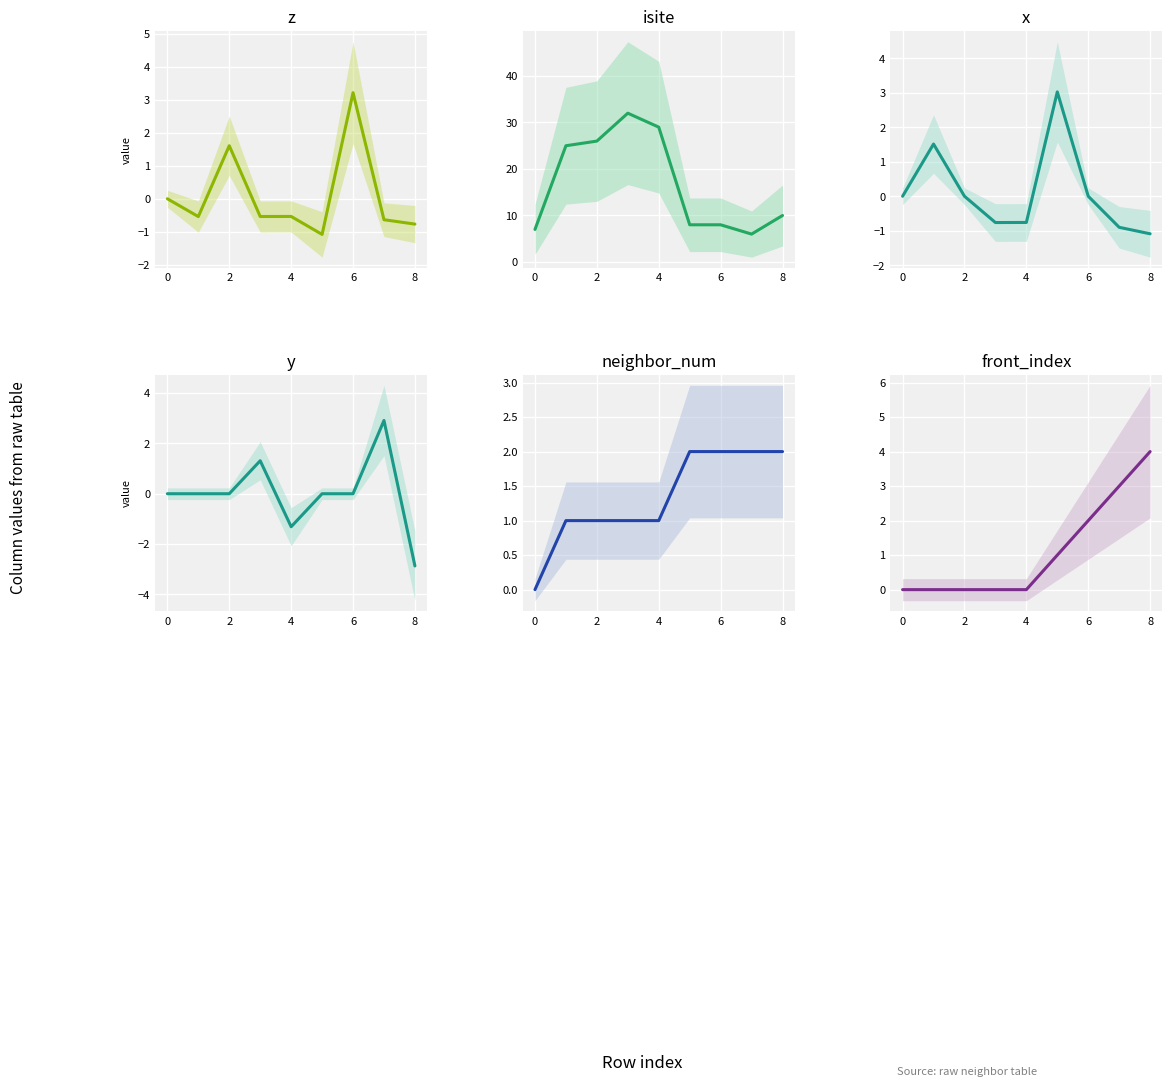

Count the number of categories in the chart.

9